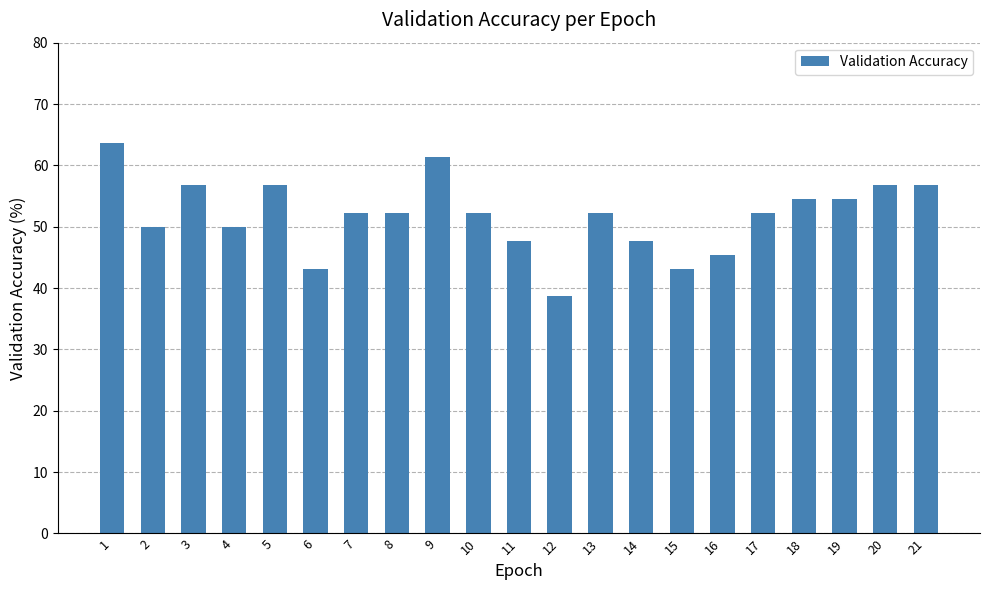

What is the difference between the second highest and second lowest values?

18.2